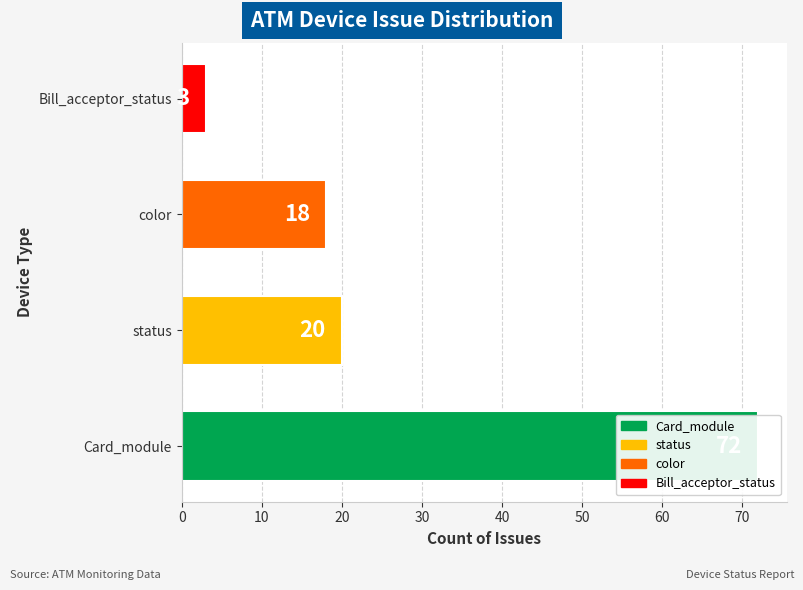

Does the chart contain any negative values?

No